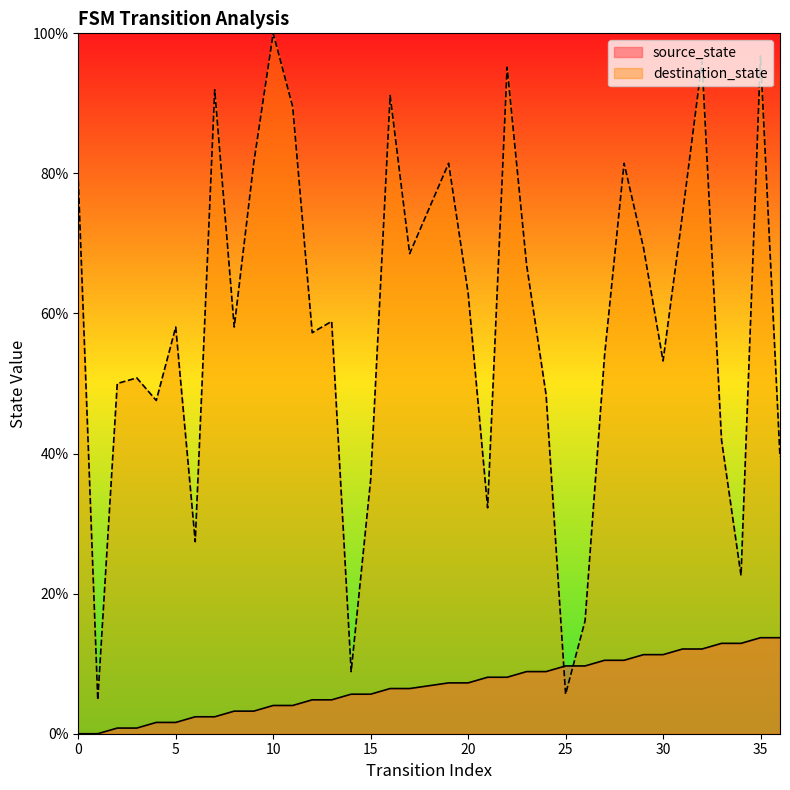

Rank the series at 21 from highest to lowest value.

destination_state, source_state